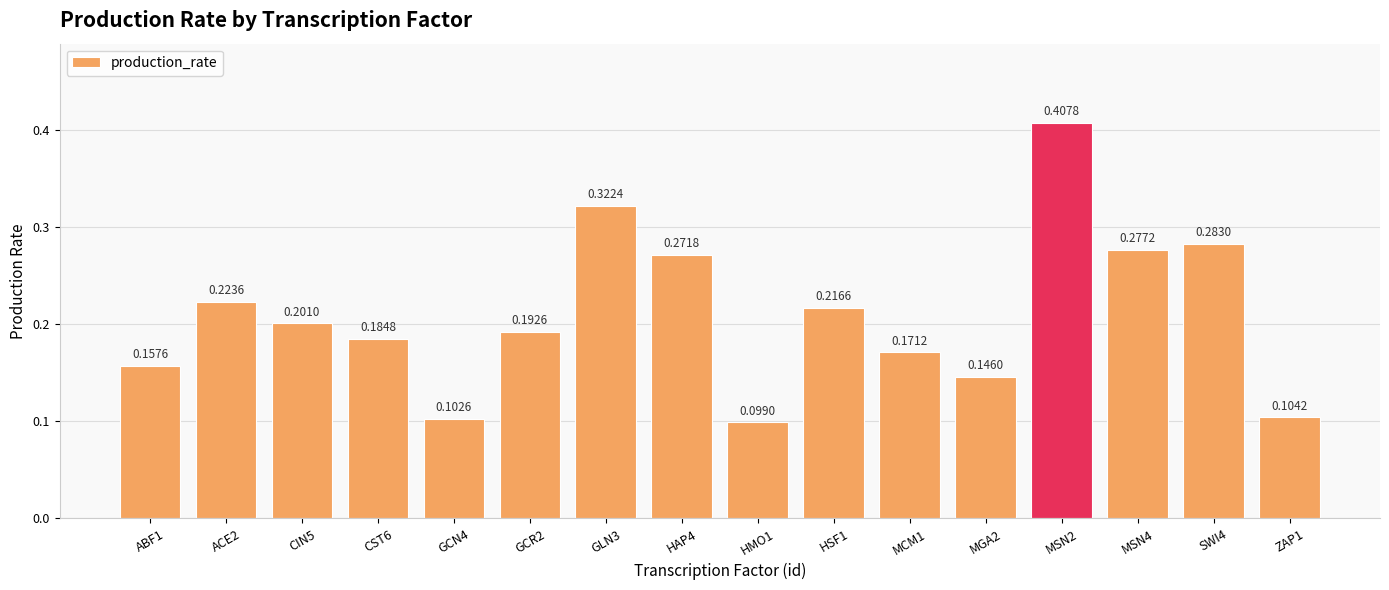

True or false: the data shows 0.1 at ACE2.

False